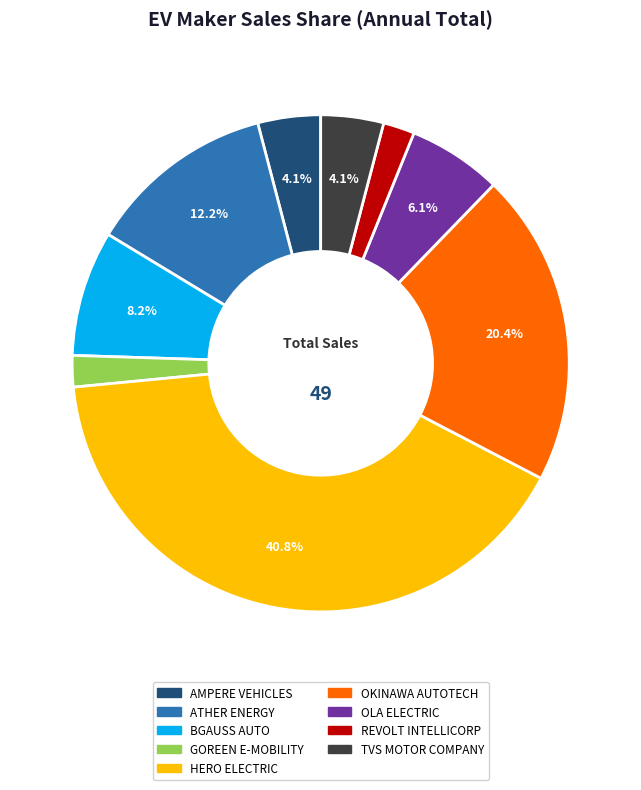

Which category has the biggest portion of the pie?

HERO ELECTRIC